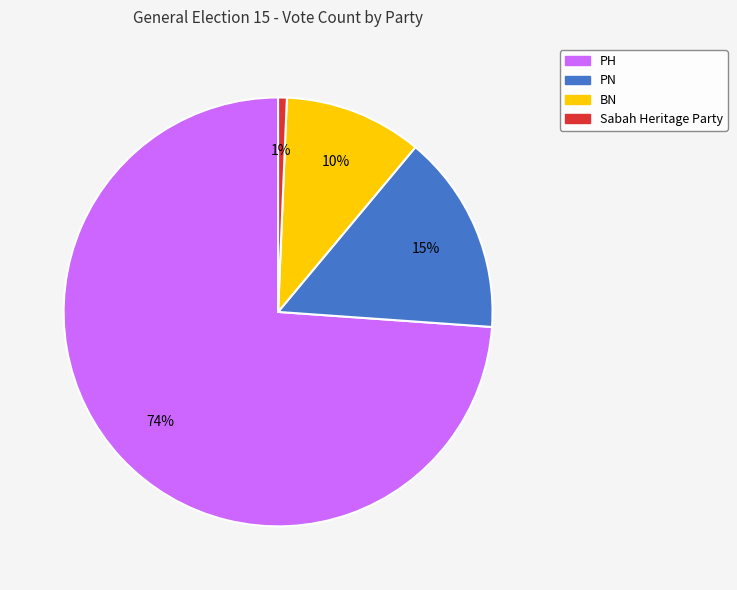

To the nearest percent, what is the average slice percentage?

25%